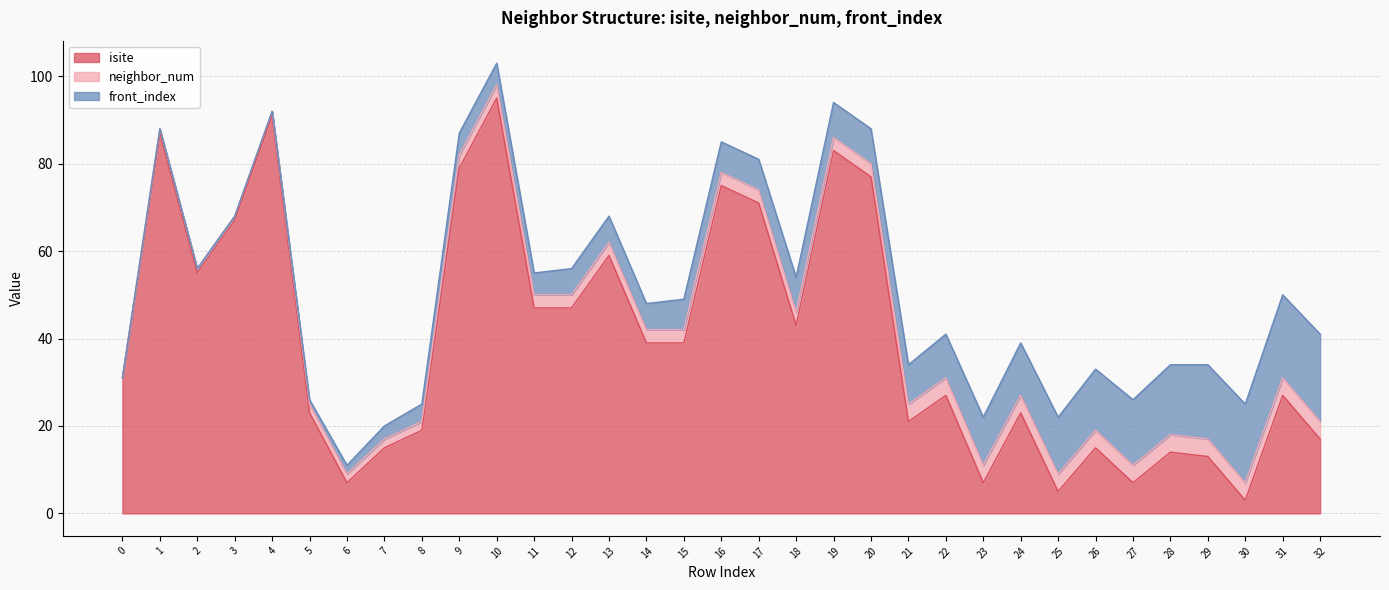

How many lines are shown in the chart?

3